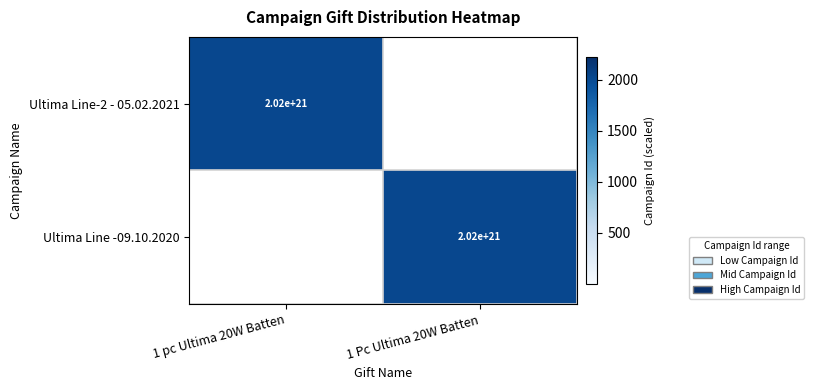

True or false: Ultima Line -09.10.2020 has a value of 2649715451913534177280 at 1 Pc Ultima 20W Batten.

False